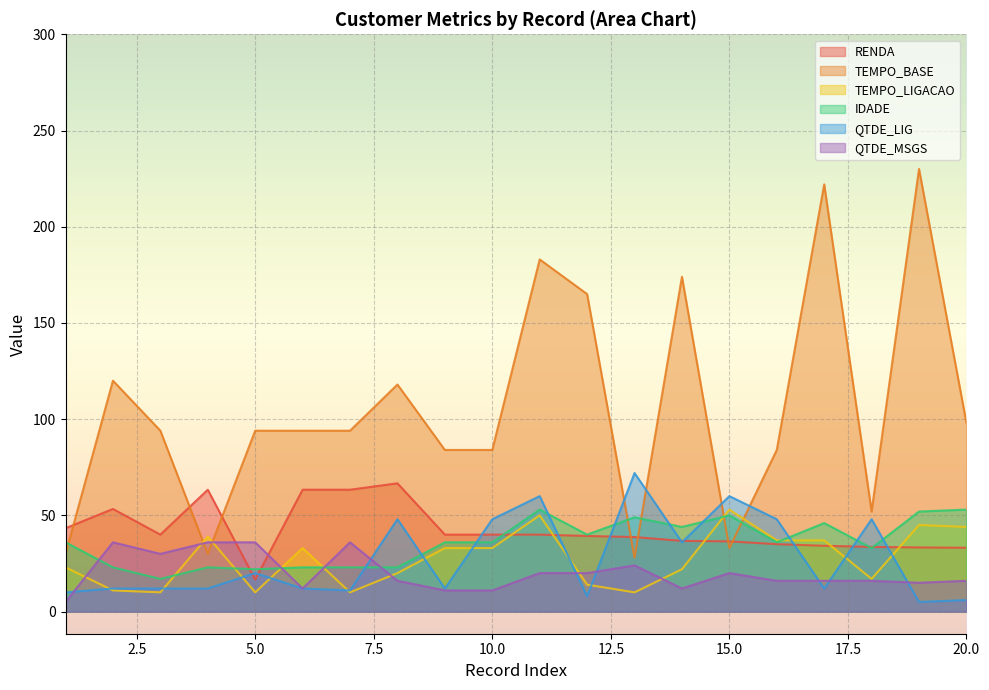

How many values in the QTDE_MSGS series exceed 16?

9